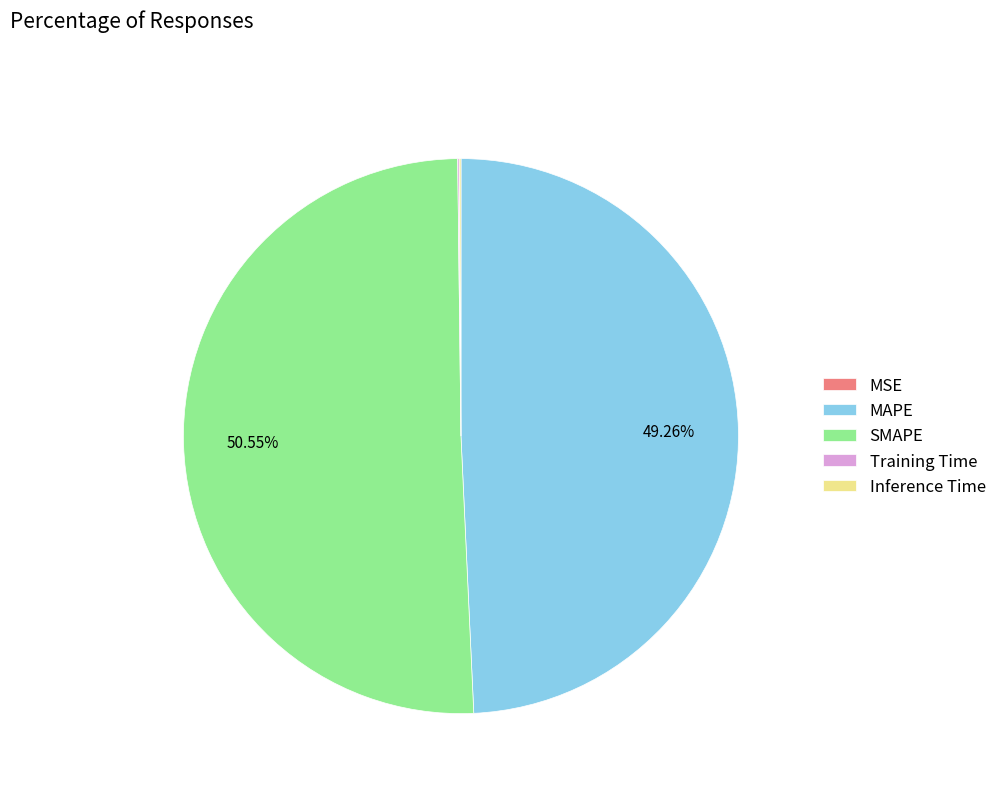

What is the majority slice?

SMAPE